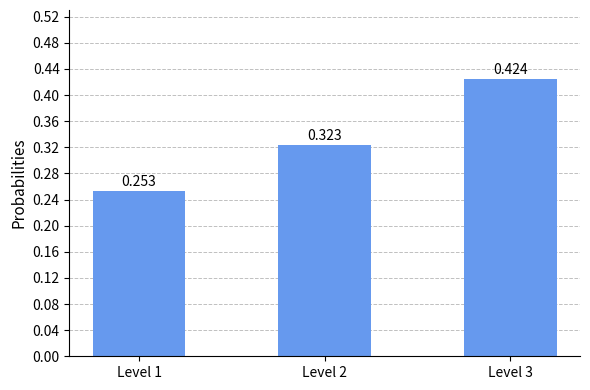

List the labels in order of value, smallest first.

Level 1, Level 2, Level 3